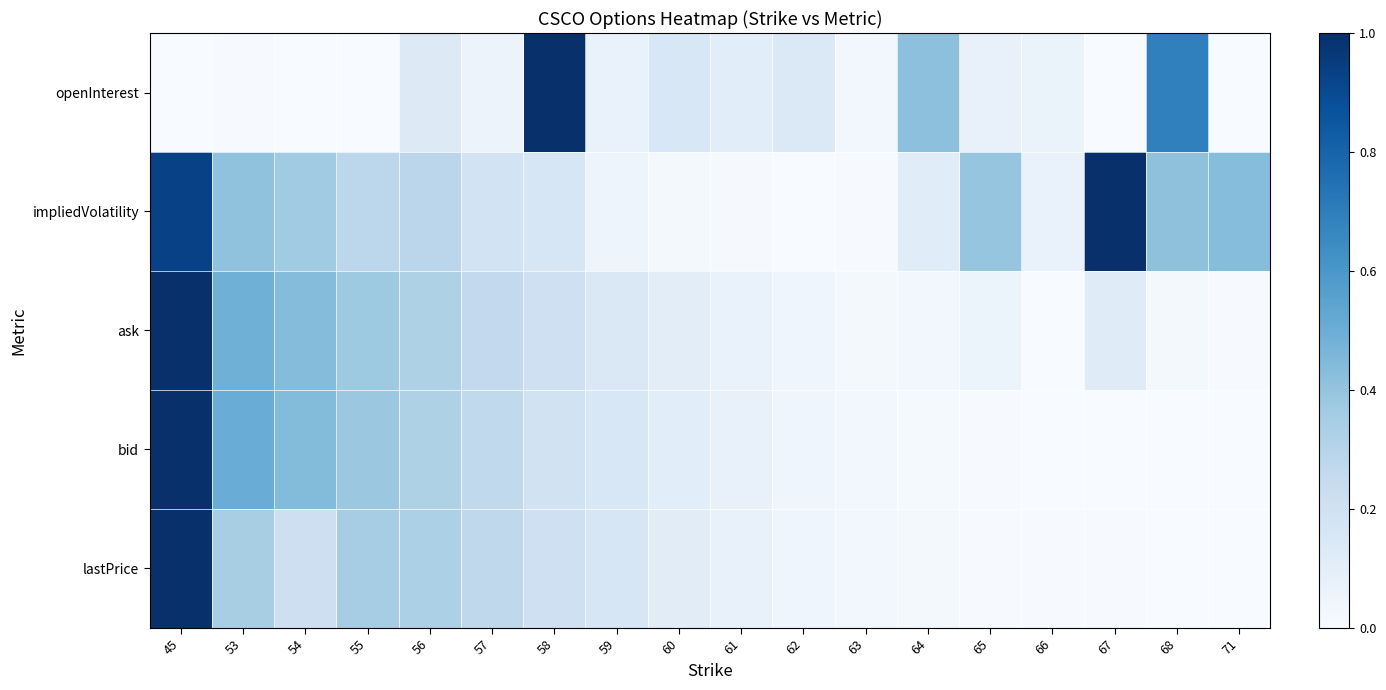

Reading left to right, what are all the values shown in this chart?

lastPrice: 45=1.0	53=0.3	54=0.2	55=0.4	56=0.3	57=0.3	58=0.2	59=0.2	60=0.1	61=0.1	62=0.0	63=0.0	64=0.0	65=0.0	66=0.0	67=0.0	68=0.0	71=0.0
bid: 45=1.0	53=0.5	54=0.4	55=0.4	56=0.3	57=0.3	58=0.2	59=0.2	60=0.1	61=0.1	62=0.0	63=0.0	64=0.0	65=0.0	66=0.0	67=0.0	68=0.0	71=0.0
ask: 45=1.0	53=0.5	54=0.4	55=0.4	56=0.3	57=0.3	58=0.2	59=0.1	60=0.1	61=0.1	62=0.0	63=0.0	64=0.0	65=0.1	66=0.0	67=0.1	68=0.0	71=0.0
impliedVolatility: 45=0.9	53=0.4	54=0.4	55=0.3	56=0.3	57=0.2	58=0.2	59=0.0	60=0.0	61=0.0	62=0.0	63=0.0	64=0.1	65=0.4	66=0.1	67=1.0	68=0.4	71=0.4
openInterest: 45=0.0	53=0.0	54=0.0	55=0.0	56=0.1	57=0.1	58=1.0	59=0.1	60=0.2	61=0.1	62=0.1	63=0.0	64=0.4	65=0.1	66=0.1	67=0.0	68=0.7	71=0.0